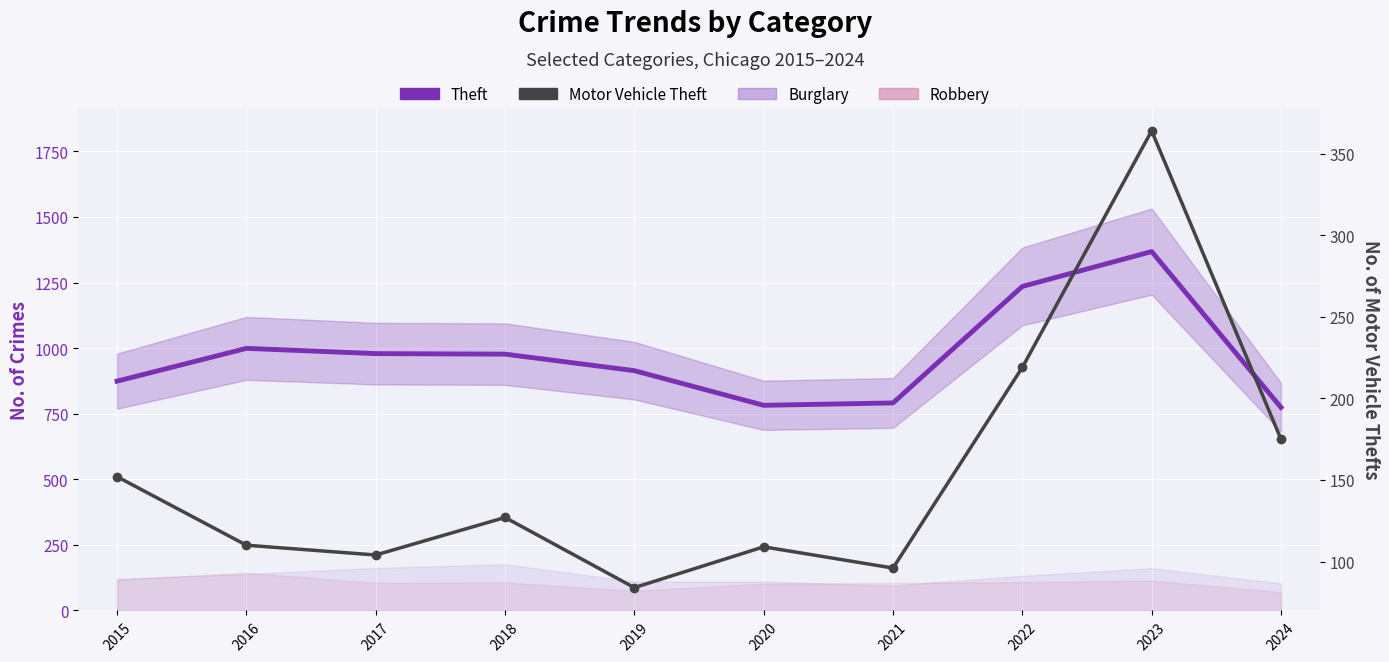

What is the total value across all series at 2021?

887